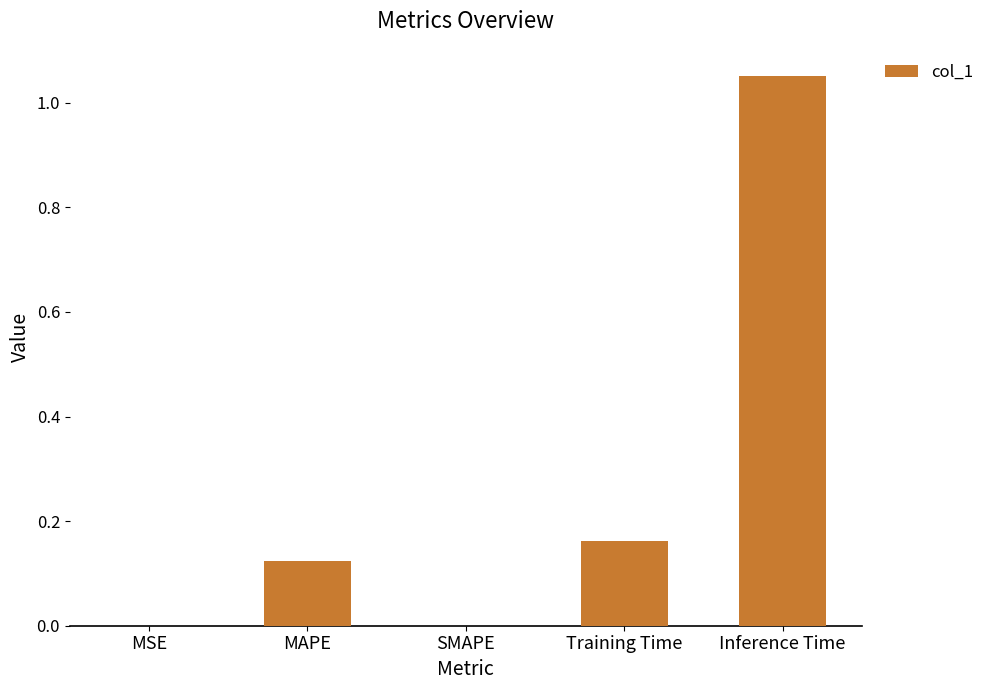

How many distinct data groups are displayed?

1